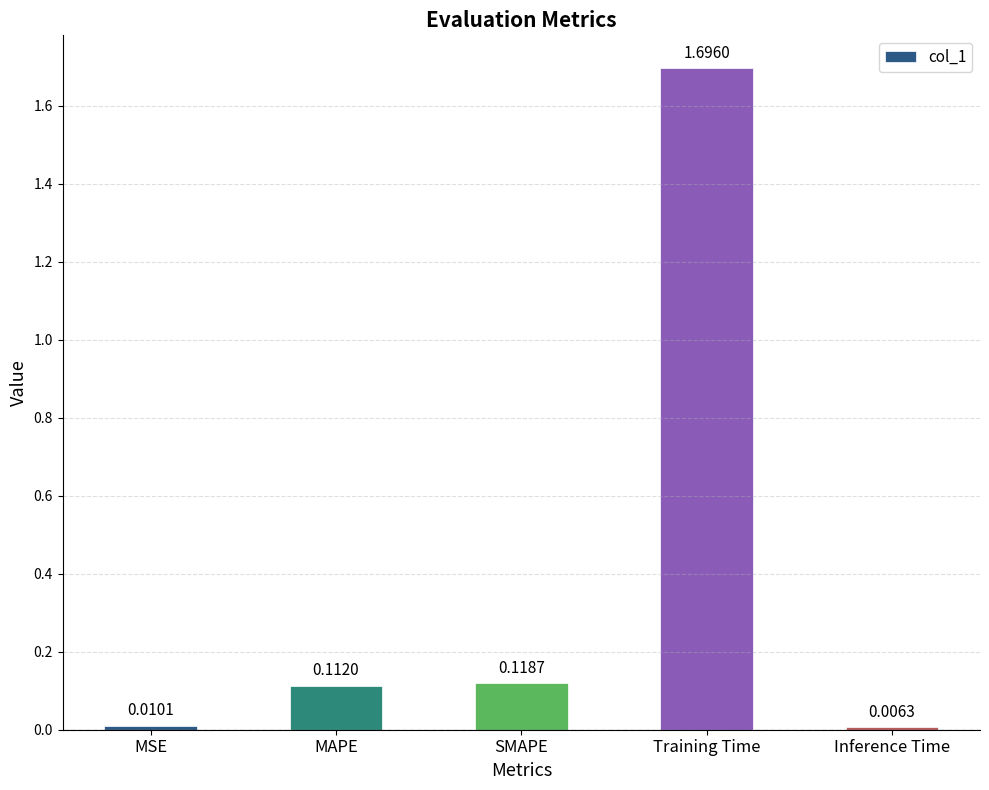

What is the sum of the values at MAPE and SMAPE?

0.2